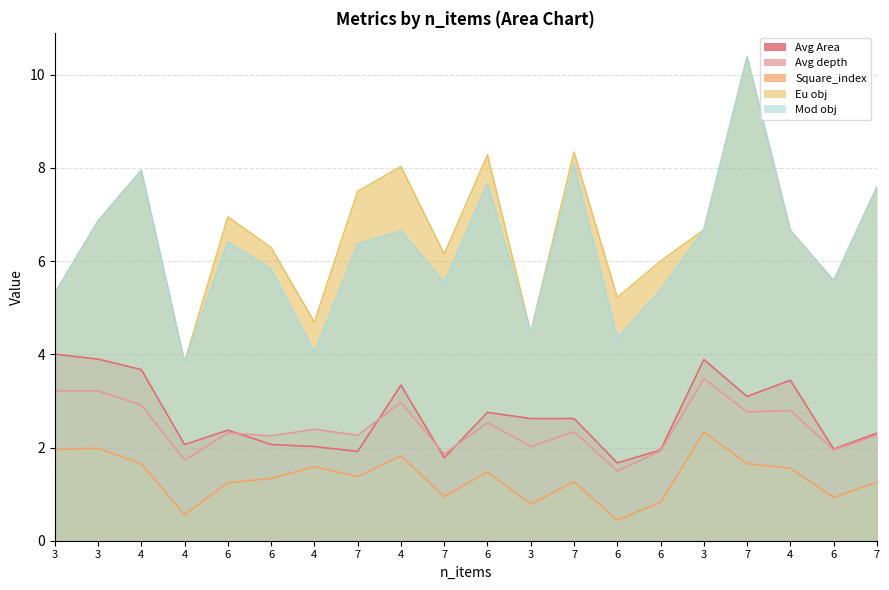

Where does the Avg depth series first go above 2?

3